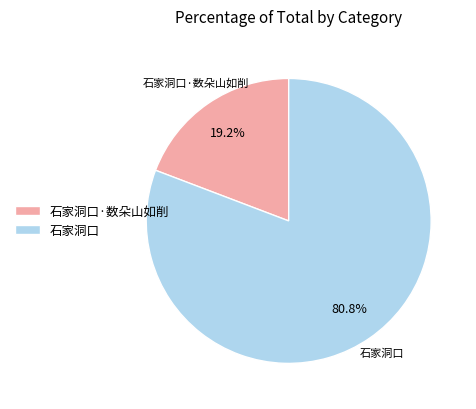

Rank the categories by value from lowest to highest.

石家洞口·数朵山如削, 石家洞口